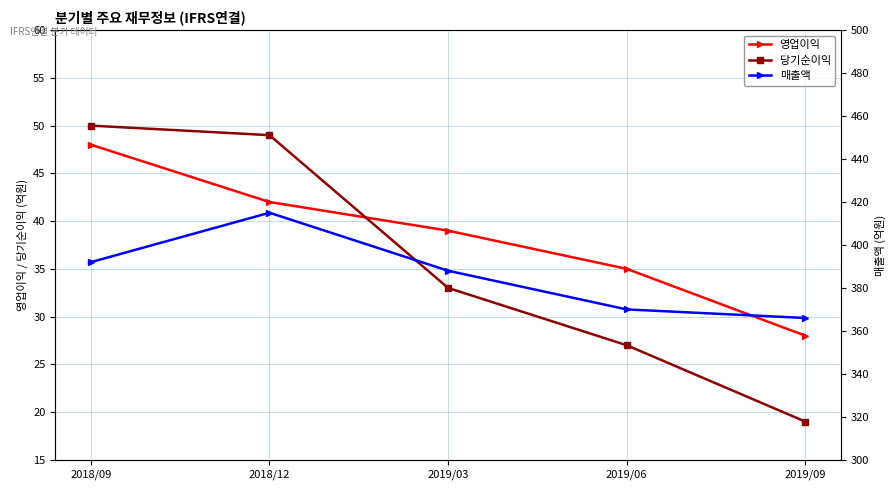

Does the chart have visible grid lines?

Yes